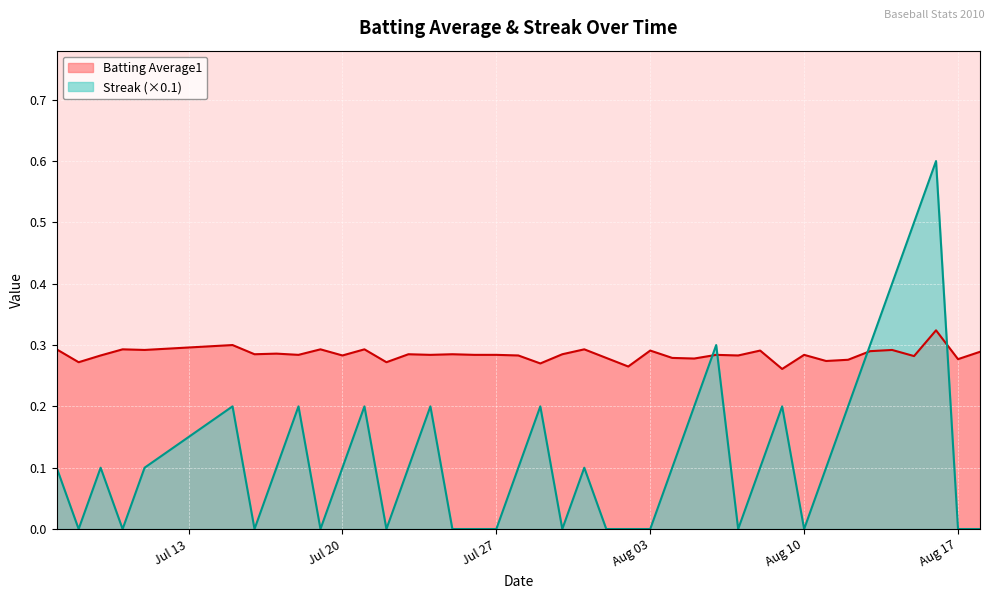

Which label corresponds to the largest value in the chart?

2010-08-16